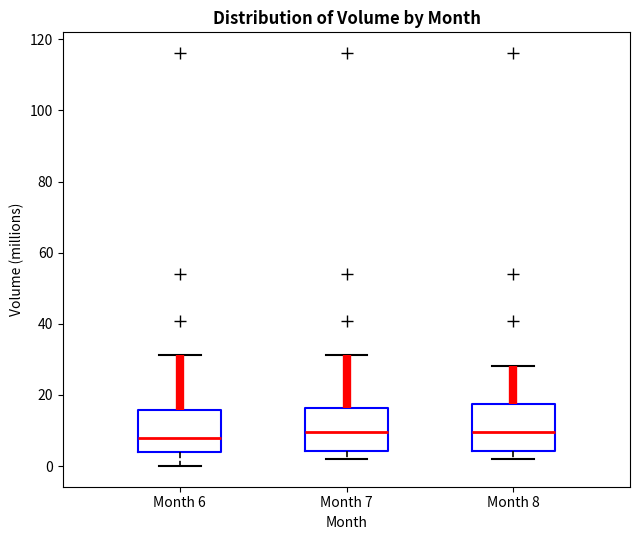

Reading left to right, read every box against the y-axis: the position of its median line, the range the box covers, and the ends of its whiskers. The values are not printed on the chart, so give them approximately, as read against the axis.

Month 6: median 8, box 4 to 16, whiskers 0 to 32
Month 7: median 10, box 4 to 16, whiskers 2 to 32
Month 8: median 10, box 4 to 18, whiskers 2 to 28